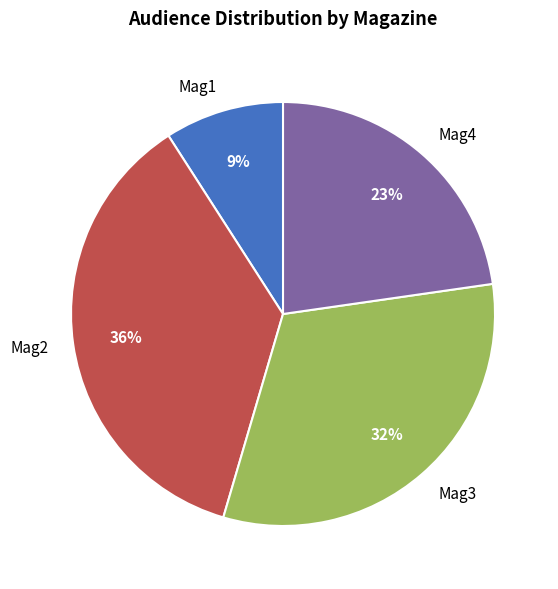

To the nearest percent, what is the difference between the largest and smallest slice percentages?

27%